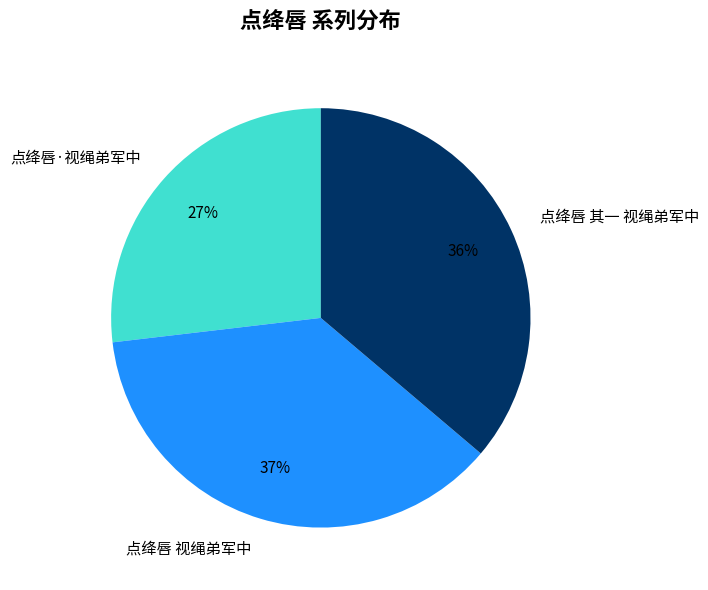

What is the ratio of the value at 点绛唇 视绳弟军中 to the value at 点绛唇·视绳弟军中?

1.4